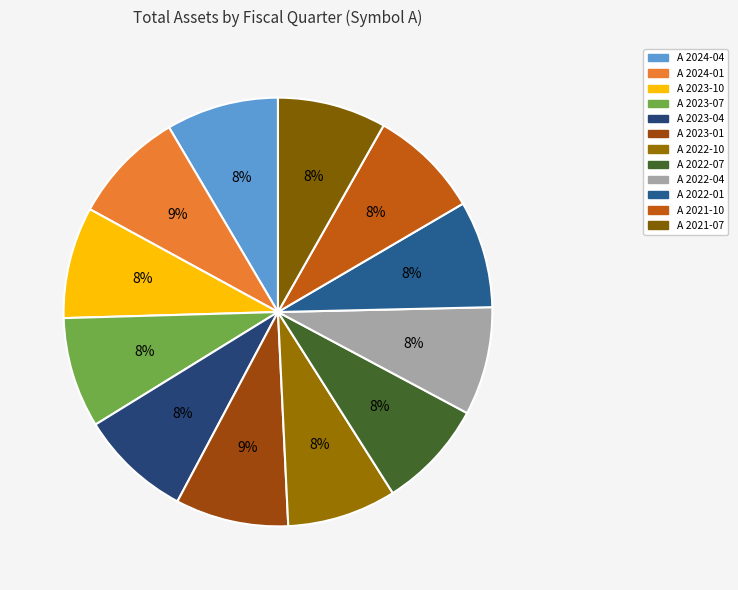

Is A 2023-10 the majority of the pie?

No